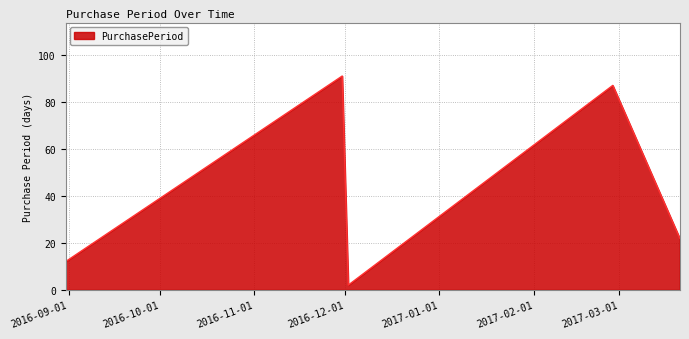

What is the greatest value displayed?

91